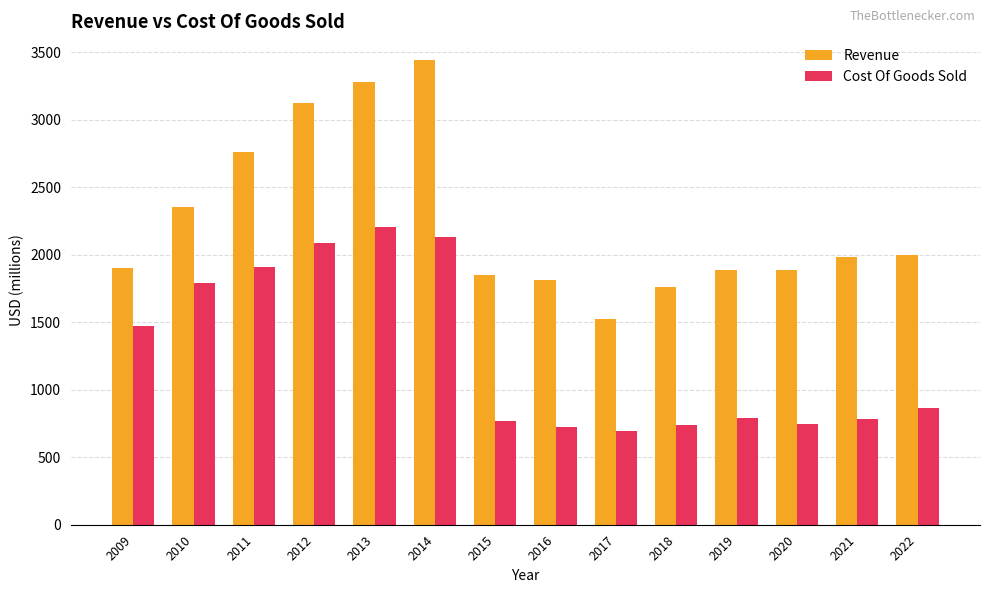

What is the difference between the second highest and minimum values in the Revenue series?

1757.3